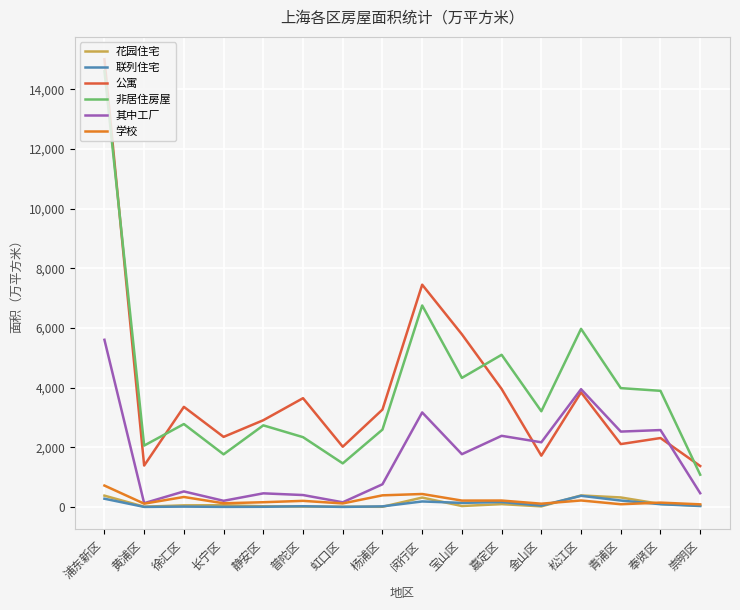

What are all the series names shown in the legend?

花园住宅, 联列住宅, 公寓, 非居住房屋, 其中工厂, 学校